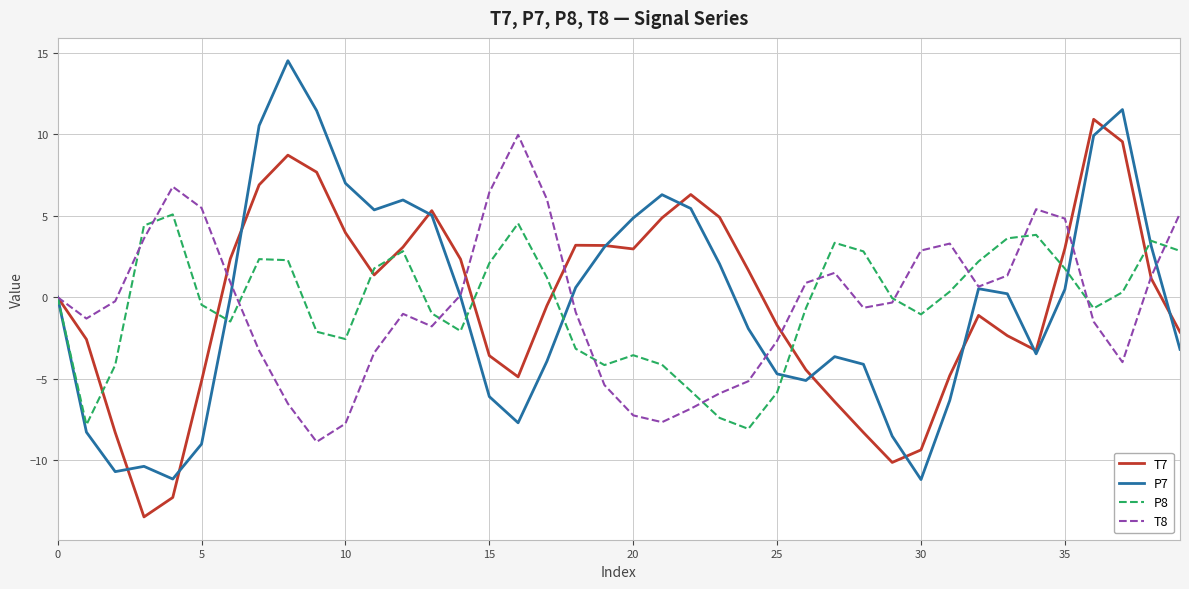

What is the maximum value shown in the chart?

14.5